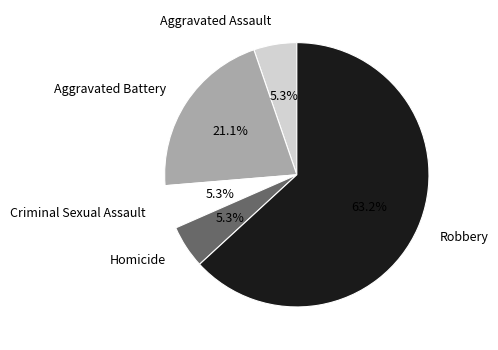

What percentage do Aggravated Battery and Aggravated Assault together represent?

26.3%